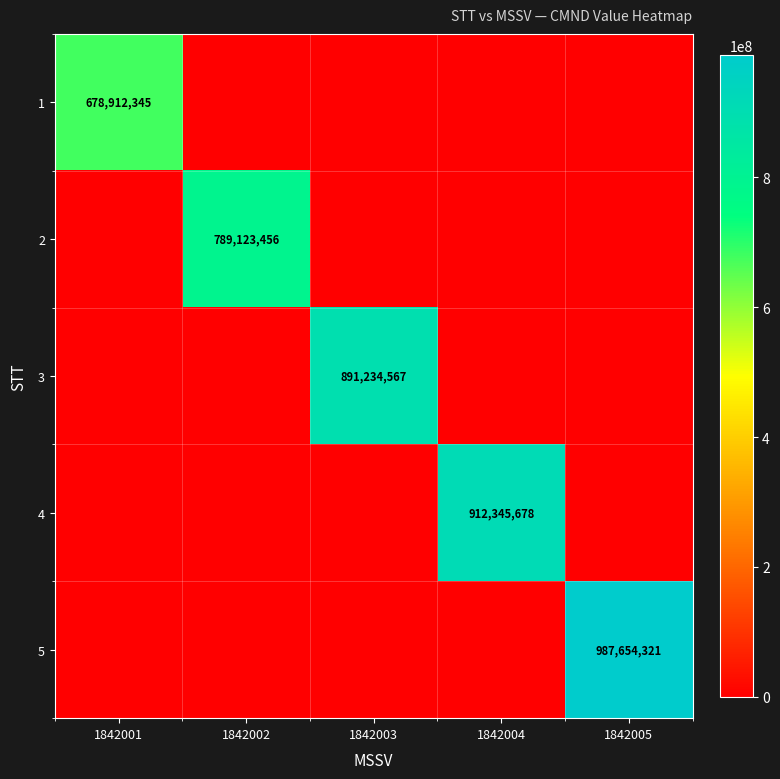

Is it true that 5 equals 1749084355 at 1842005?

False